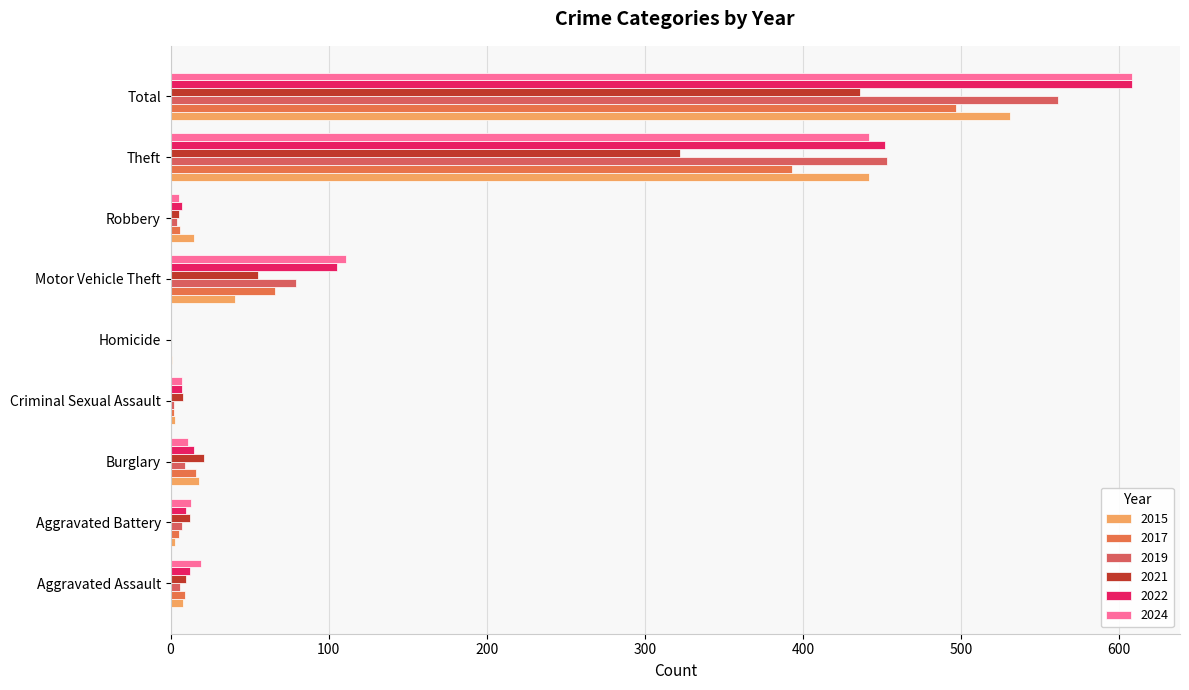

Is it true that 2021 equals 322 at Theft?

True